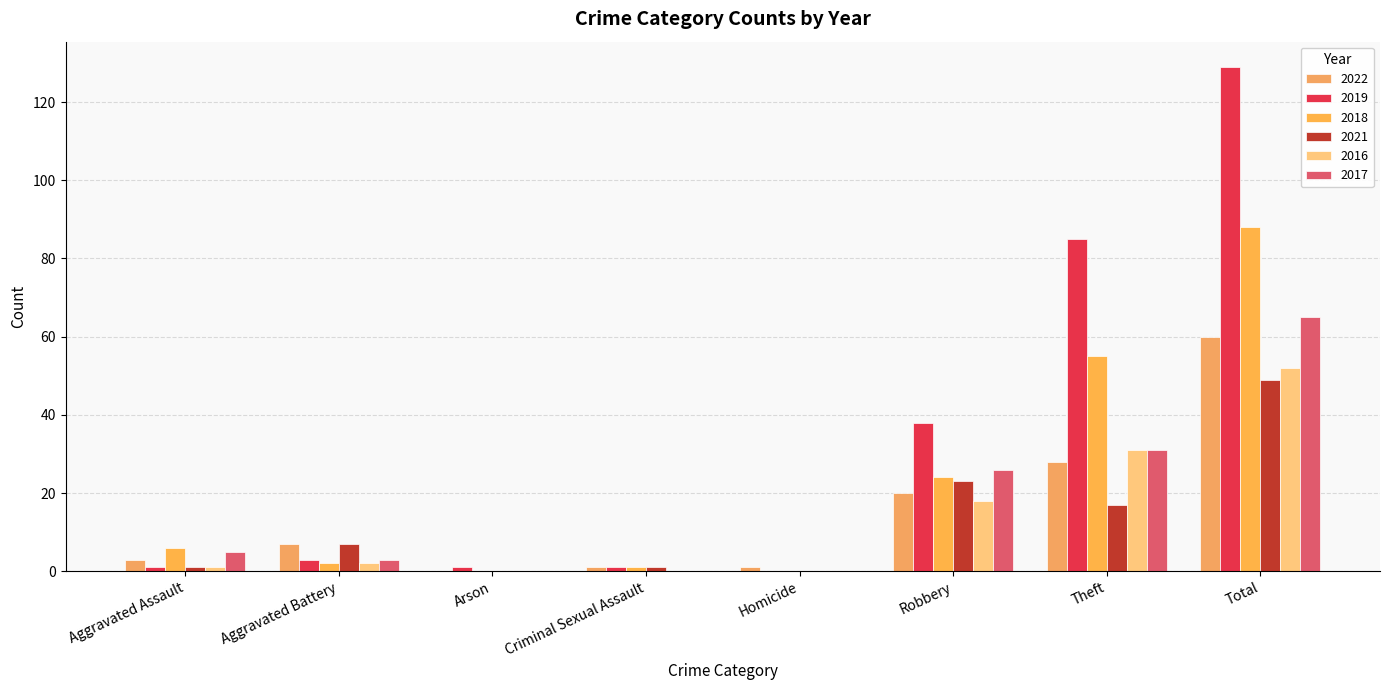

Are the bars horizontal?

No